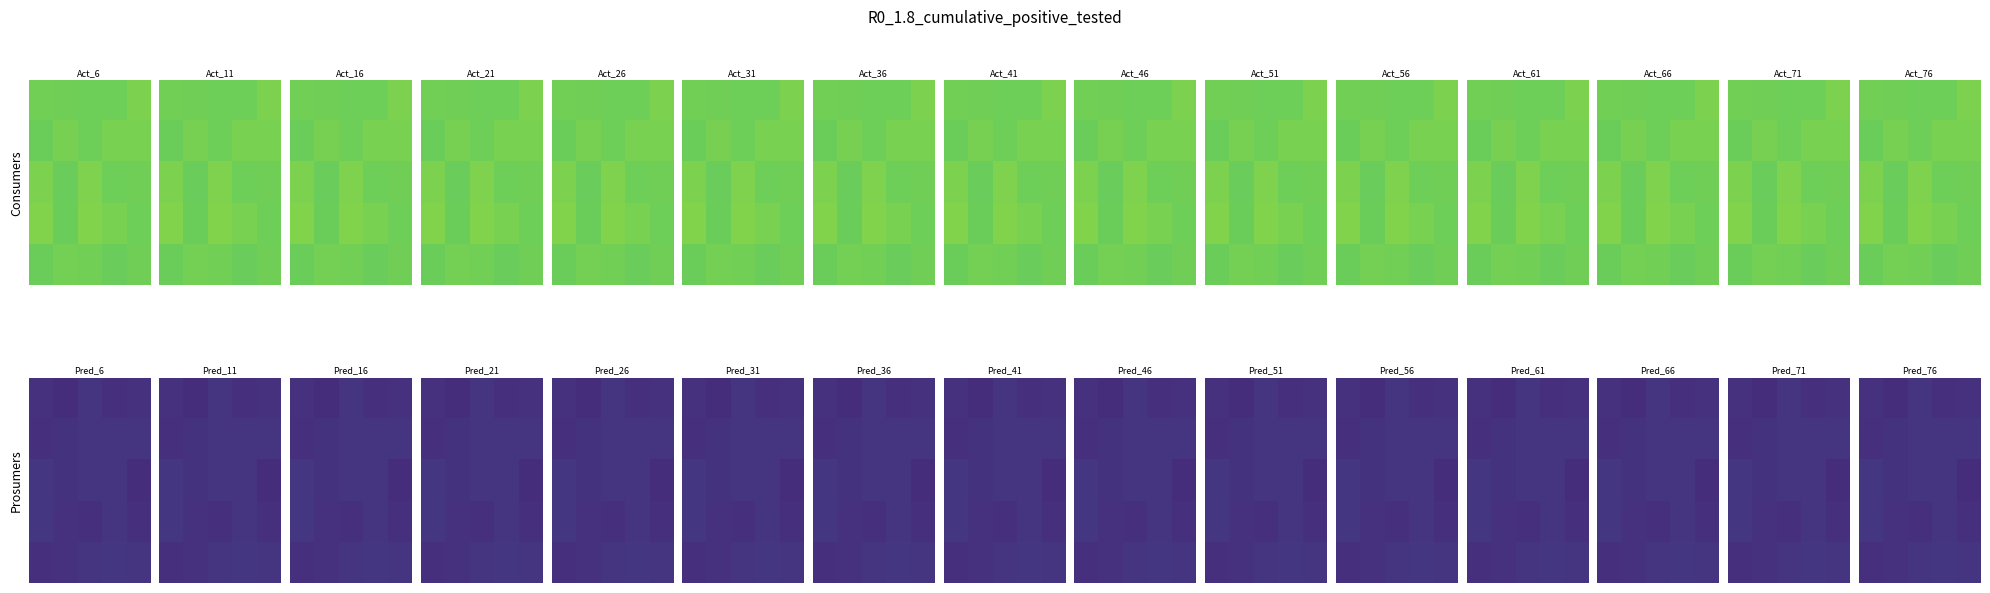

Count the number of categories in the chart.

5